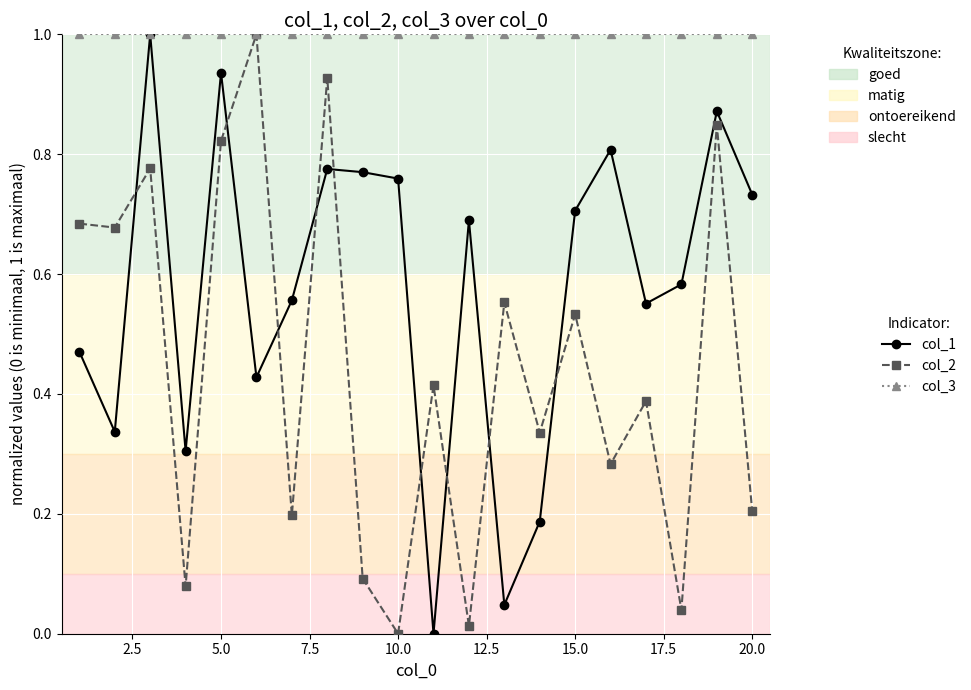

Which series has the largest total across all categories?

col_3